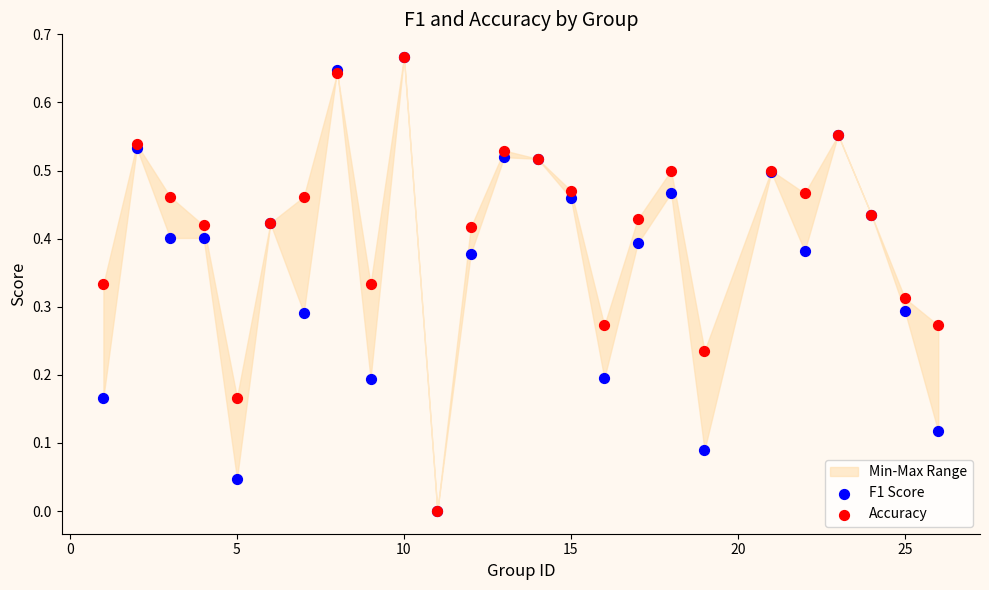

Which series contains the highest Y value?

F1 Score